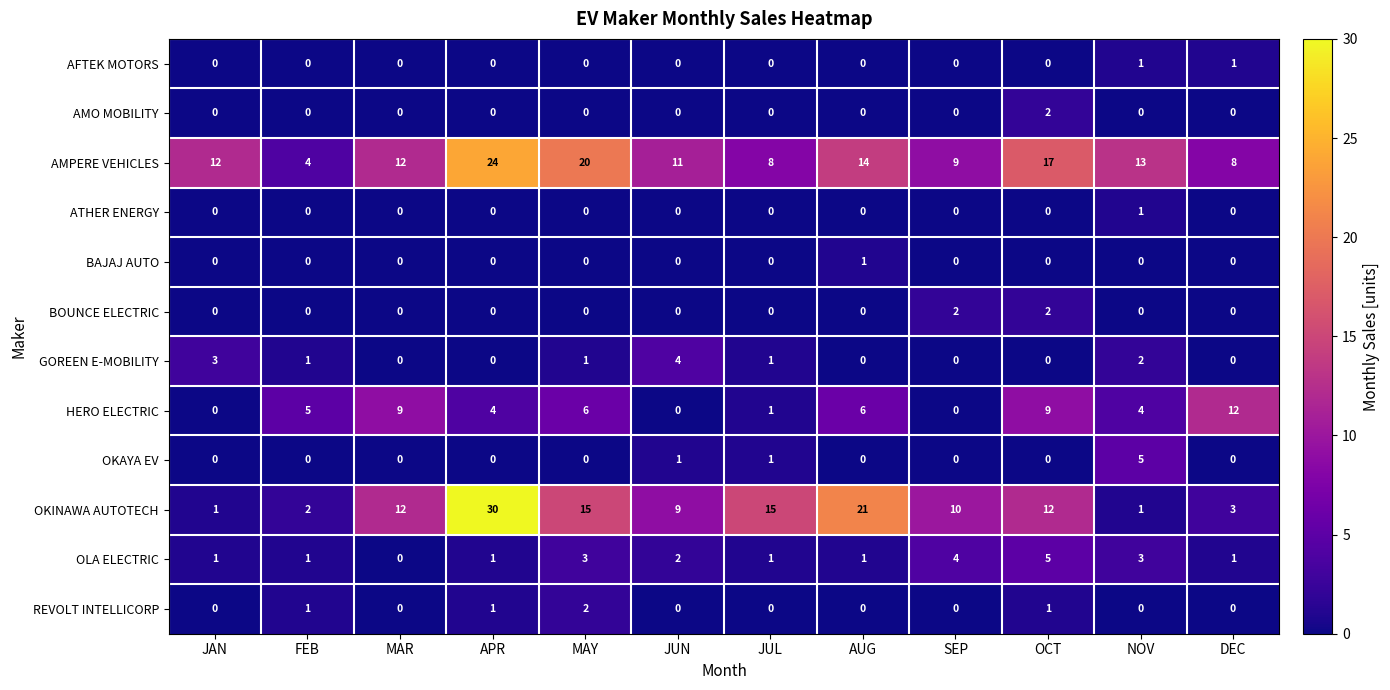

What is the greatest value displayed?

30